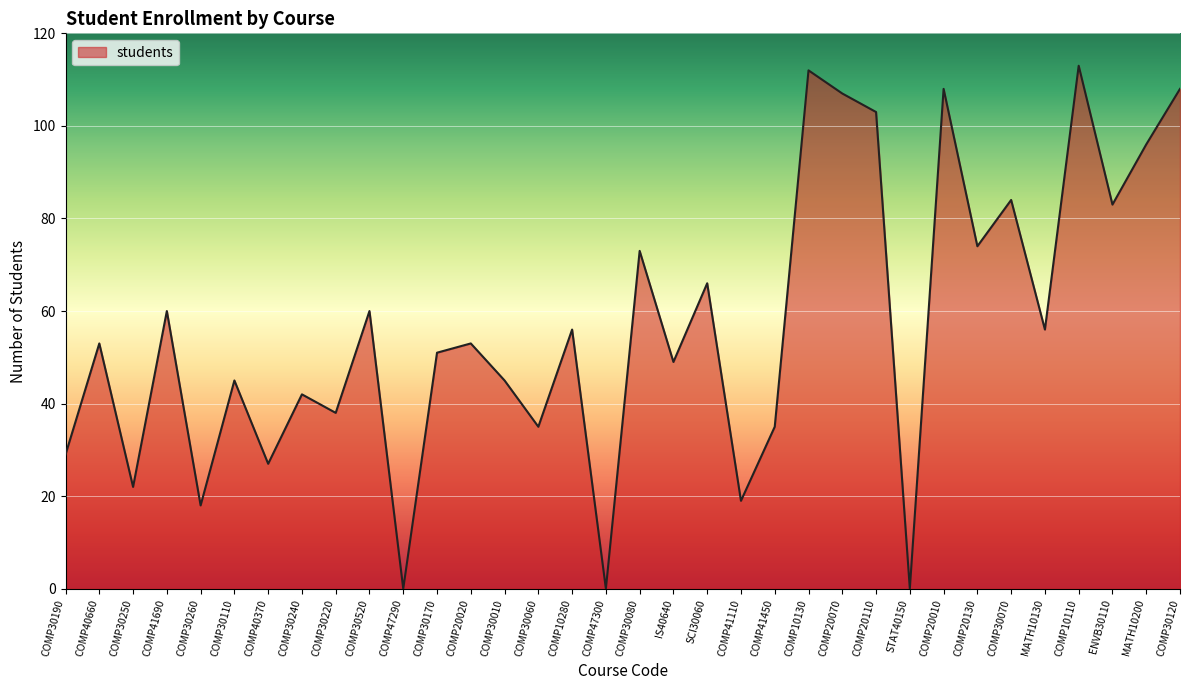

True or false: the data shows 0 at STAT40150.

True